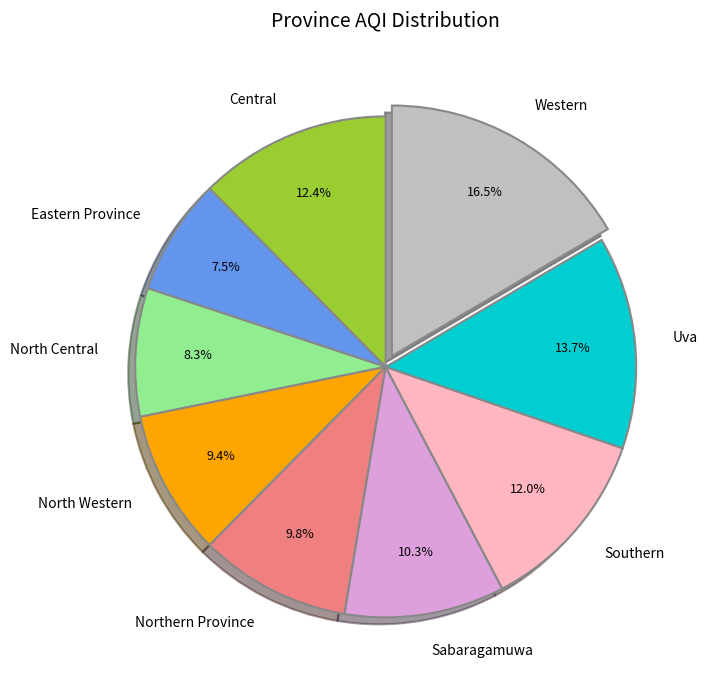

Is it true that Sabaragamuwa is 10% of the pie?

True